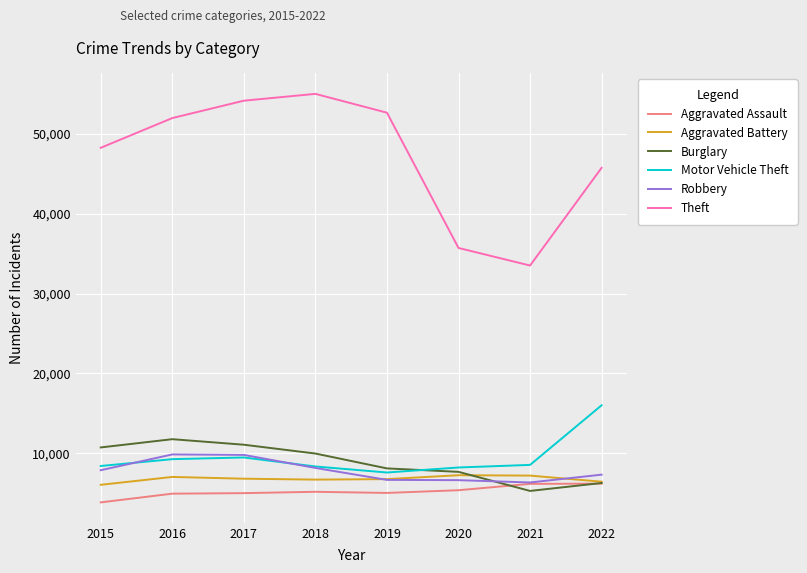

Which series has the largest total across all categories?

Theft